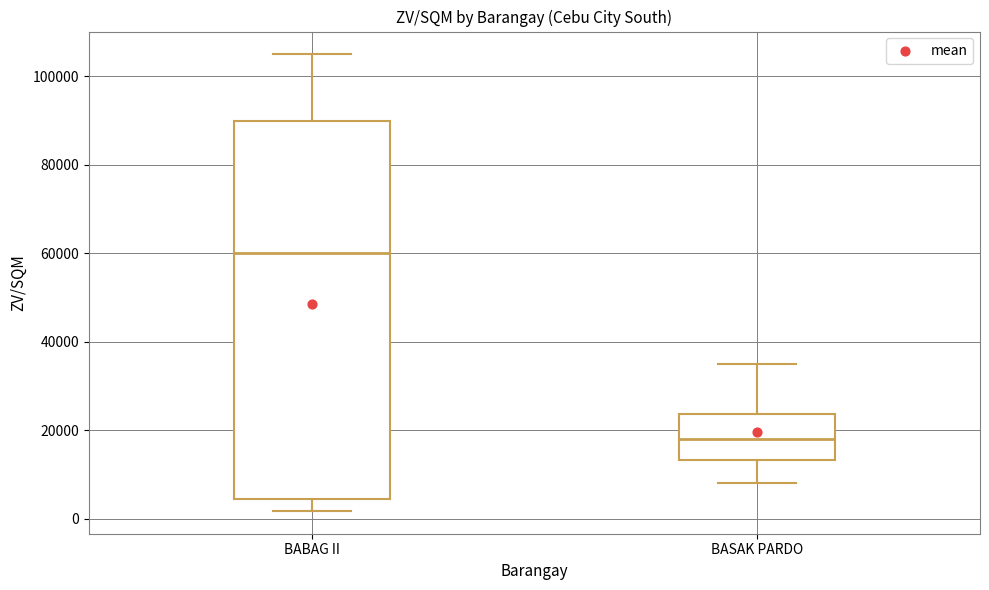

Reading left to right, read every box against the y-axis: the position of its median line, the range the box covers, and the ends of its whiskers. The values are not printed on the chart, so give them approximately, as read against the axis.

BABAG II: median 60000, box 4000 to 90000, whiskers 2000 to 106000
BASAK PARDO: median 18000, box 14000 to 24000, whiskers 8000 to 36000